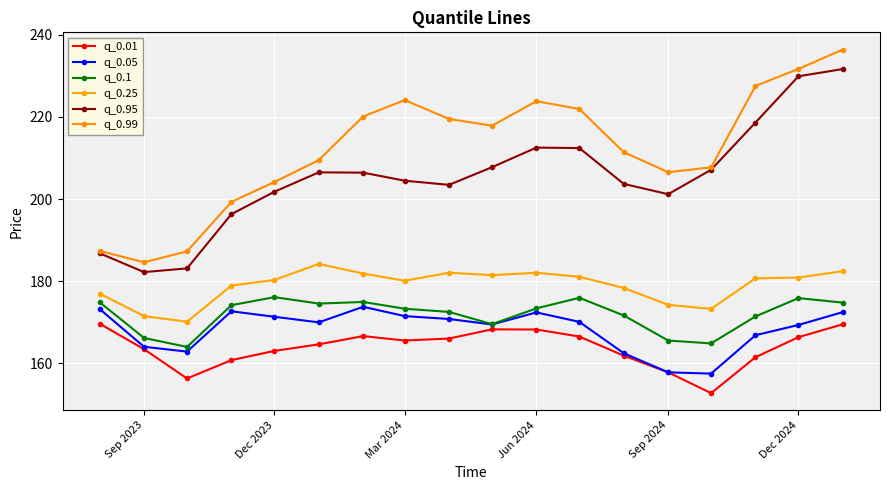

Reading left to right, extract all data points from this chart.

q_0.01: 169.7	163.5	156.4	160.8	163.1	164.7	166.7	165.6	166.1	168.3	168.3	166.6	161.9	157.8	152.8	161.5	166.4	169.5
q_0.05: 173.2	164.1	162.9	172.7	171.4	170.0	173.8	171.5	170.8	169.5	172.4	170.1	162.5	157.8	157.5	166.9	169.4	172.5
q_0.1: 174.9	166.2	164.0	174.2	176.1	174.6	175.0	173.3	172.5	169.6	173.4	176.0	171.7	165.6	164.9	171.4	175.9	174.8
q_0.25: 177.0	171.5	170.2	178.9	180.3	184.2	181.9	180.1	182.1	181.5	182.1	181.1	178.4	174.3	173.3	180.7	180.9	182.5
q_0.95: 186.8	182.2	183.1	196.3	201.8	206.5	206.4	204.5	203.4	207.7	212.5	212.4	203.7	201.2	207.1	218.6	229.9	231.6
q_0.99: 187.4	184.6	187.3	199.3	204.1	209.5	220.1	224.1	219.5	217.8	223.8	221.9	211.4	206.5	207.7	227.5	231.6	236.4